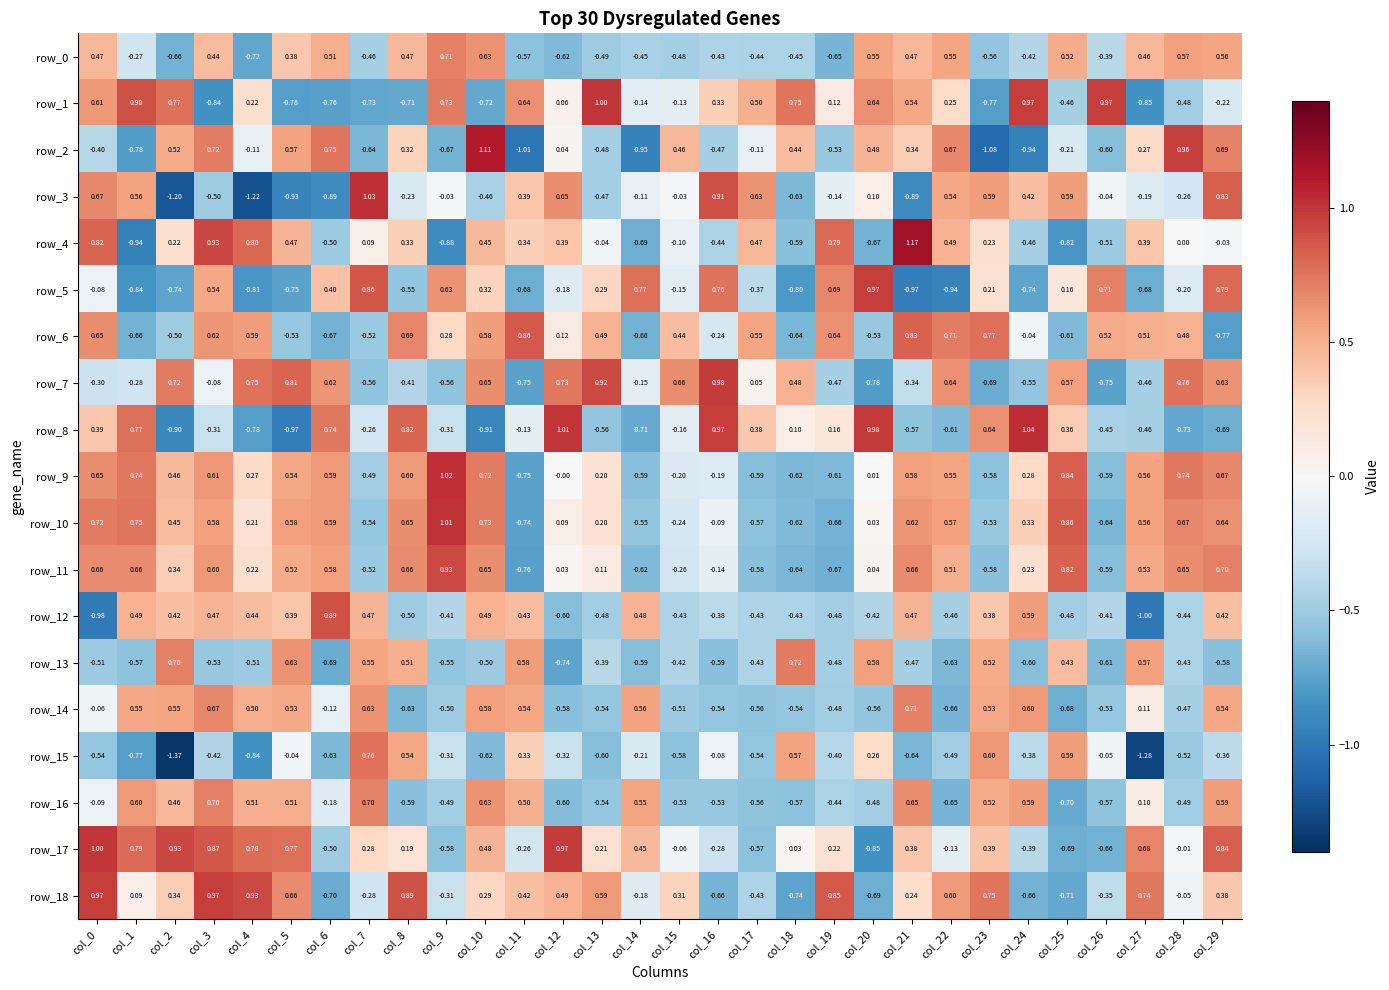

At which category is the sum across all series the highest?

col_3